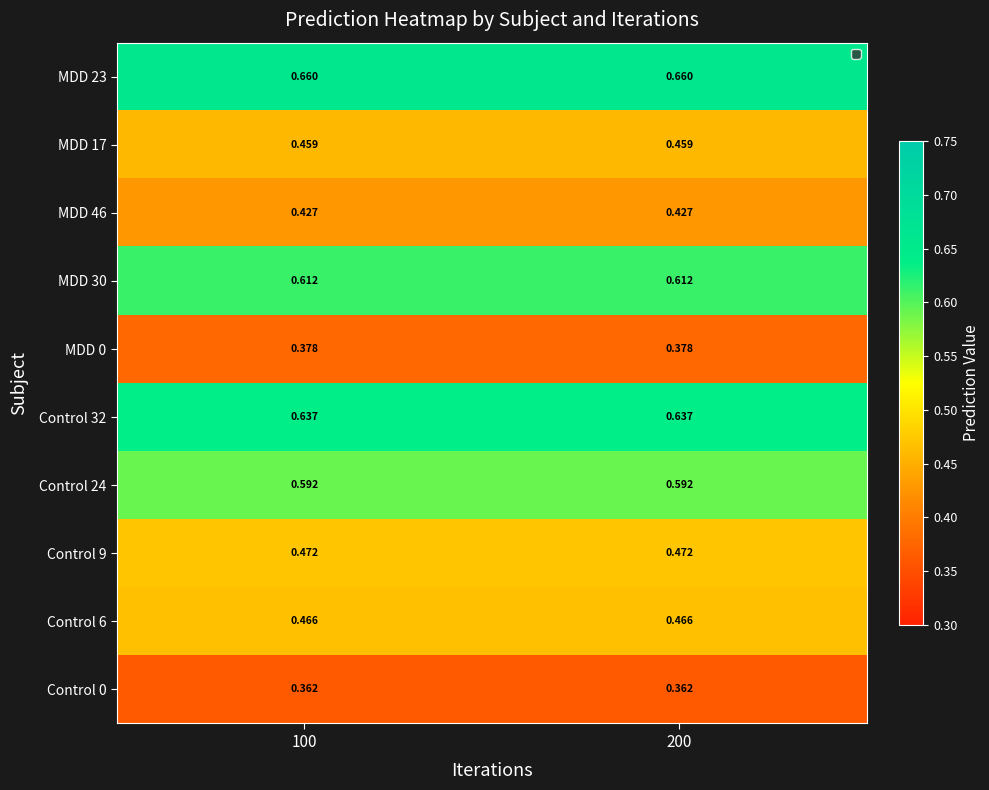

What is the total value across all series at 100?

5.1